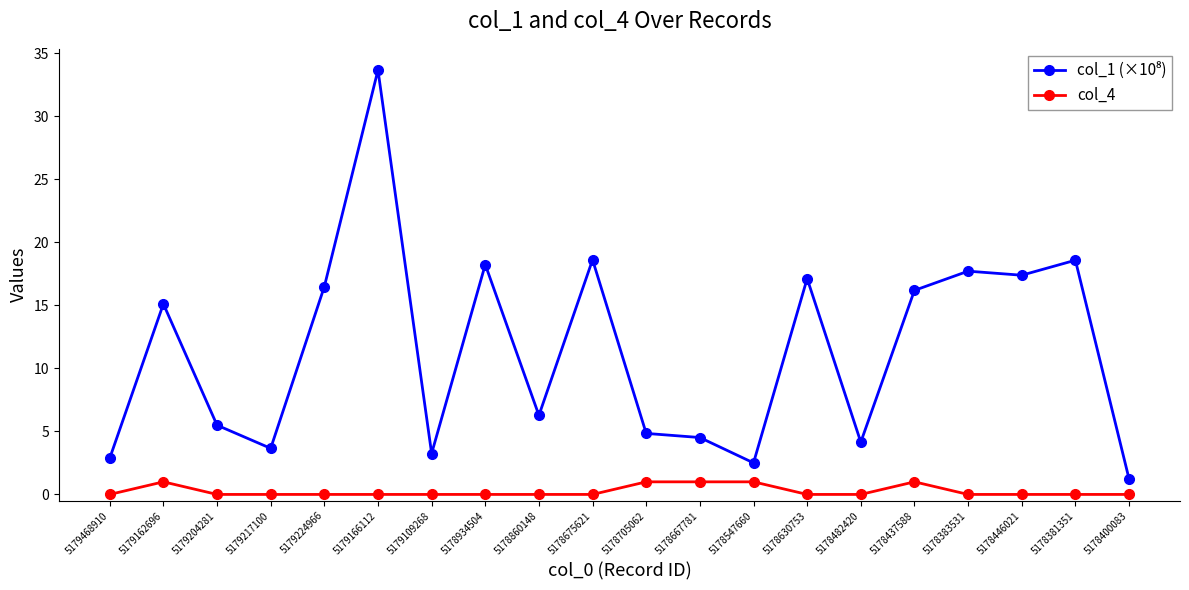

What is the maximum value shown in the chart?

33.7